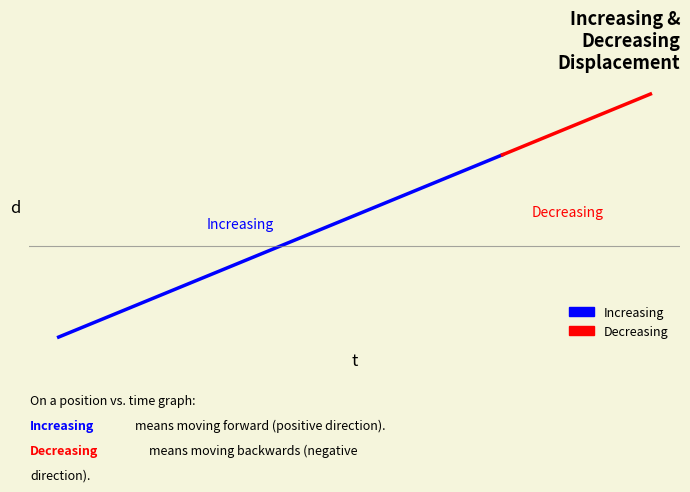

How many lines are shown in the chart?

1